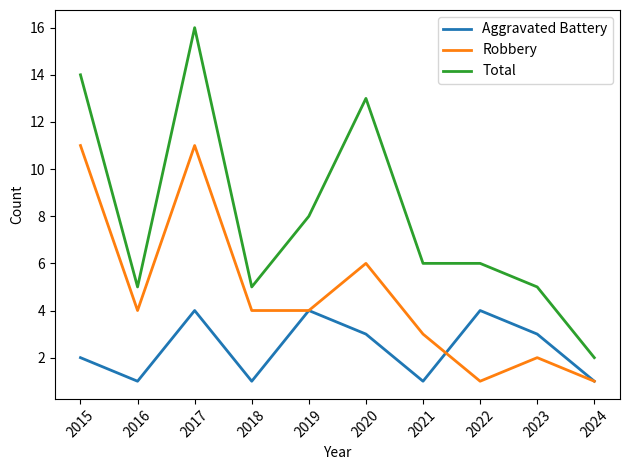

Where is Aggravated Battery nearest to the value 2?

2015